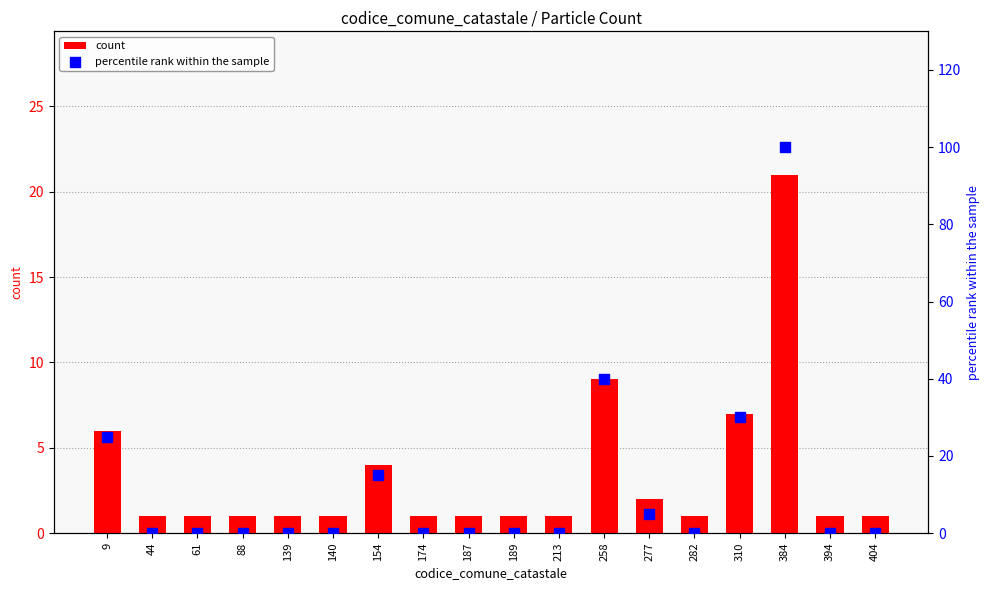

Which series has the widest spread of Y values?

percentile rank within the sample